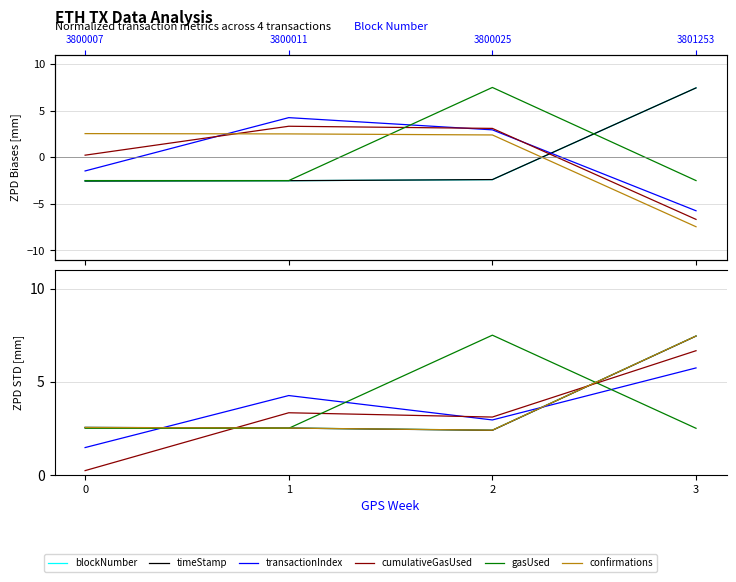

At 1, list the series in order from smallest to largest.

gasUsed, timeStamp, blockNumber, confirmations, cumulativeGasUsed, transactionIndex